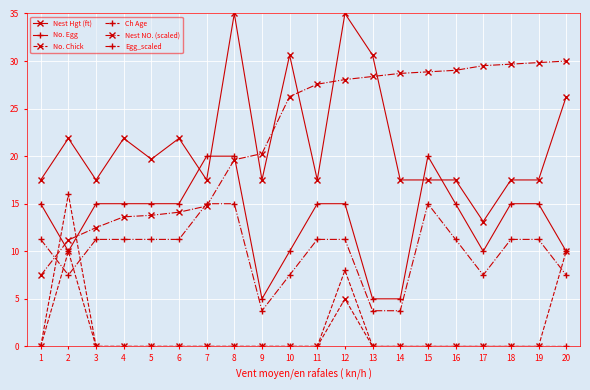

What is the difference between the maximum and minimum values in the No. Egg series?

15.0